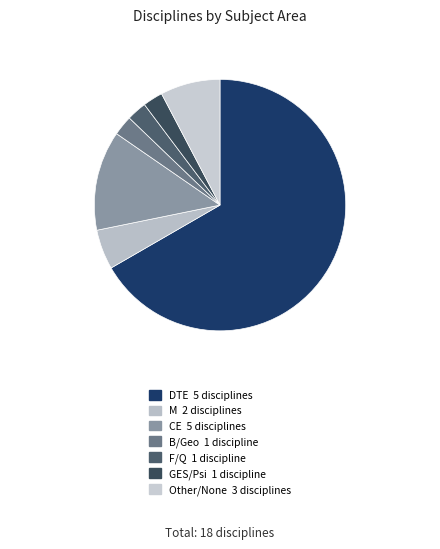

Which category has the smallest portion of the pie?

B/Geo